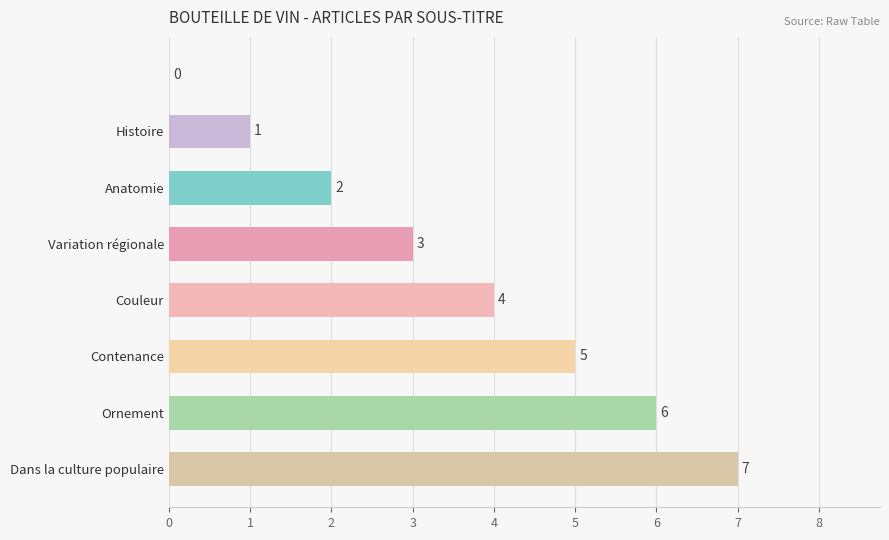

What is the sum of all values?

28